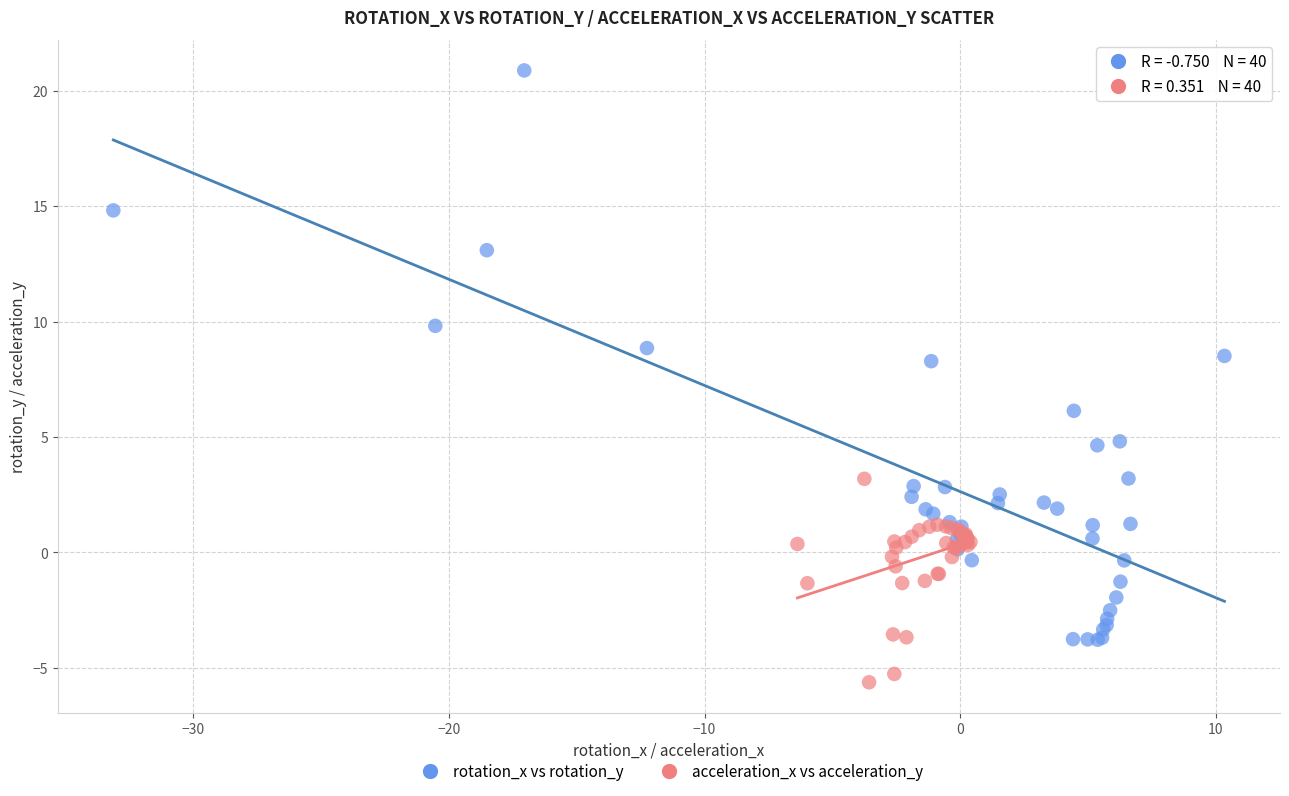

What are all the series names shown in the legend?

rotation_x vs rotation_y, acceleration_x vs acceleration_y